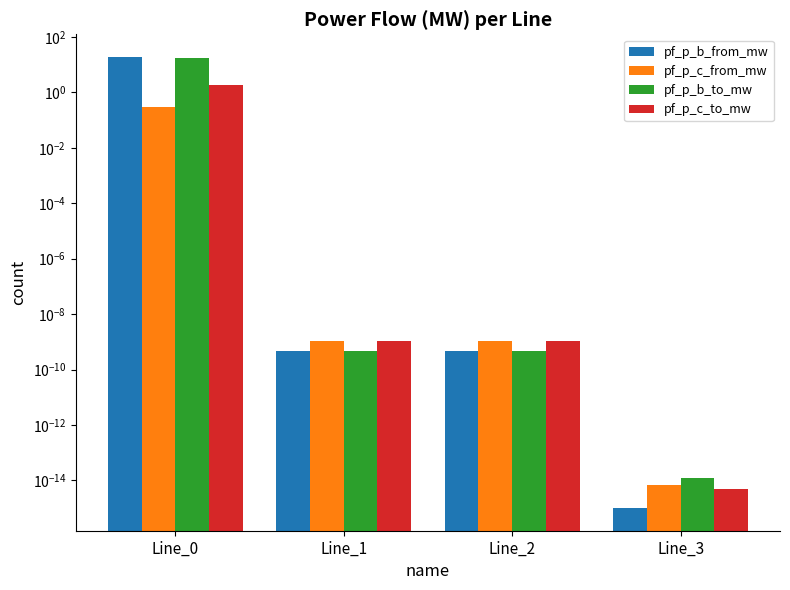

What is the total value across all series at Line_0?

38.8